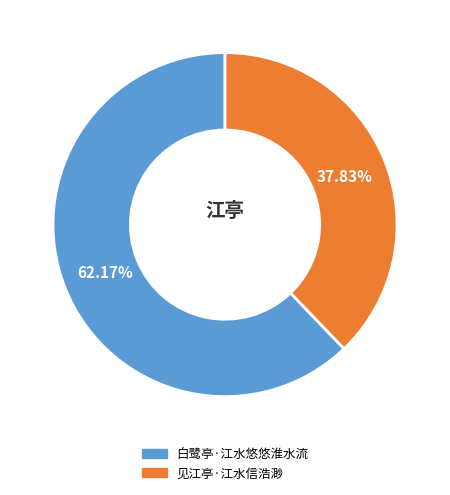

Rank the categories by value from lowest to highest.

见江亭·江水信浩渺, 白鹭亭·江水悠悠淮水流